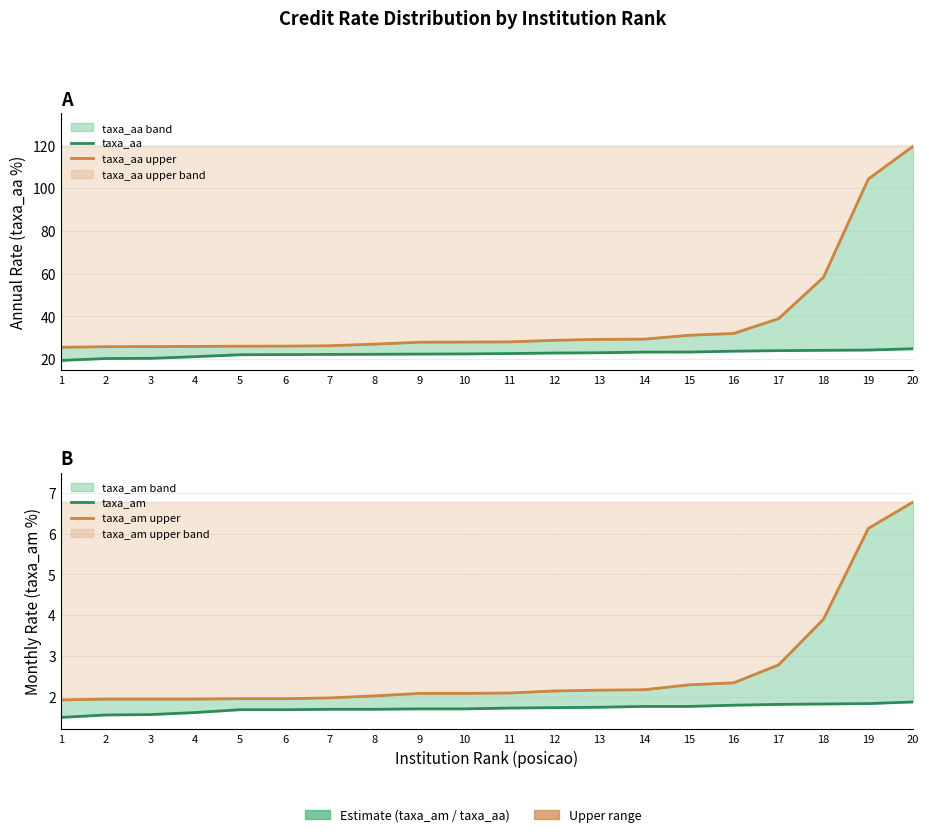

True or false: taxa_am has more than 2 points higher than both neighbors.

False